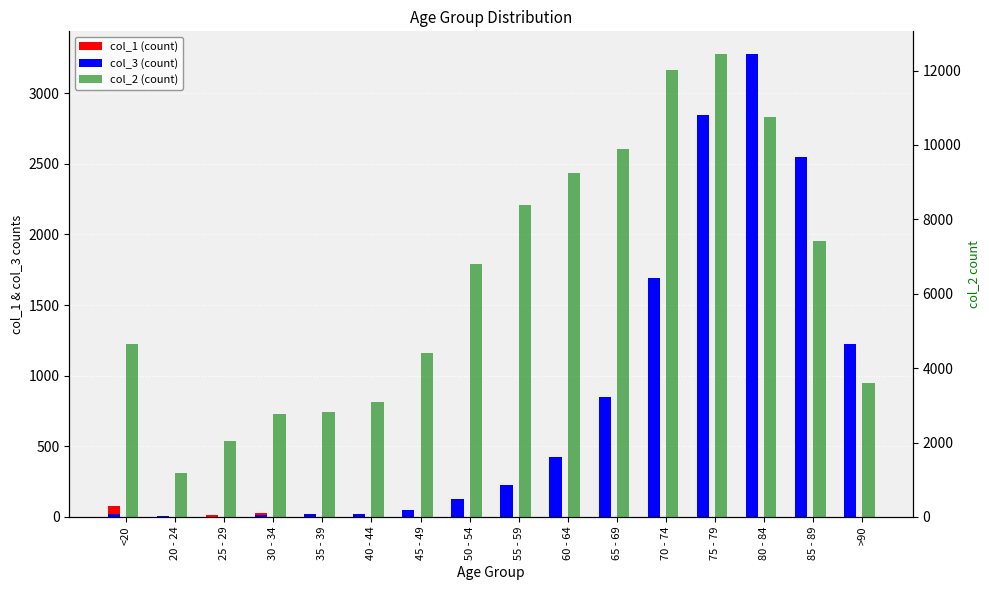

At which label does col_2 (count) reach its peak?

75 - 79